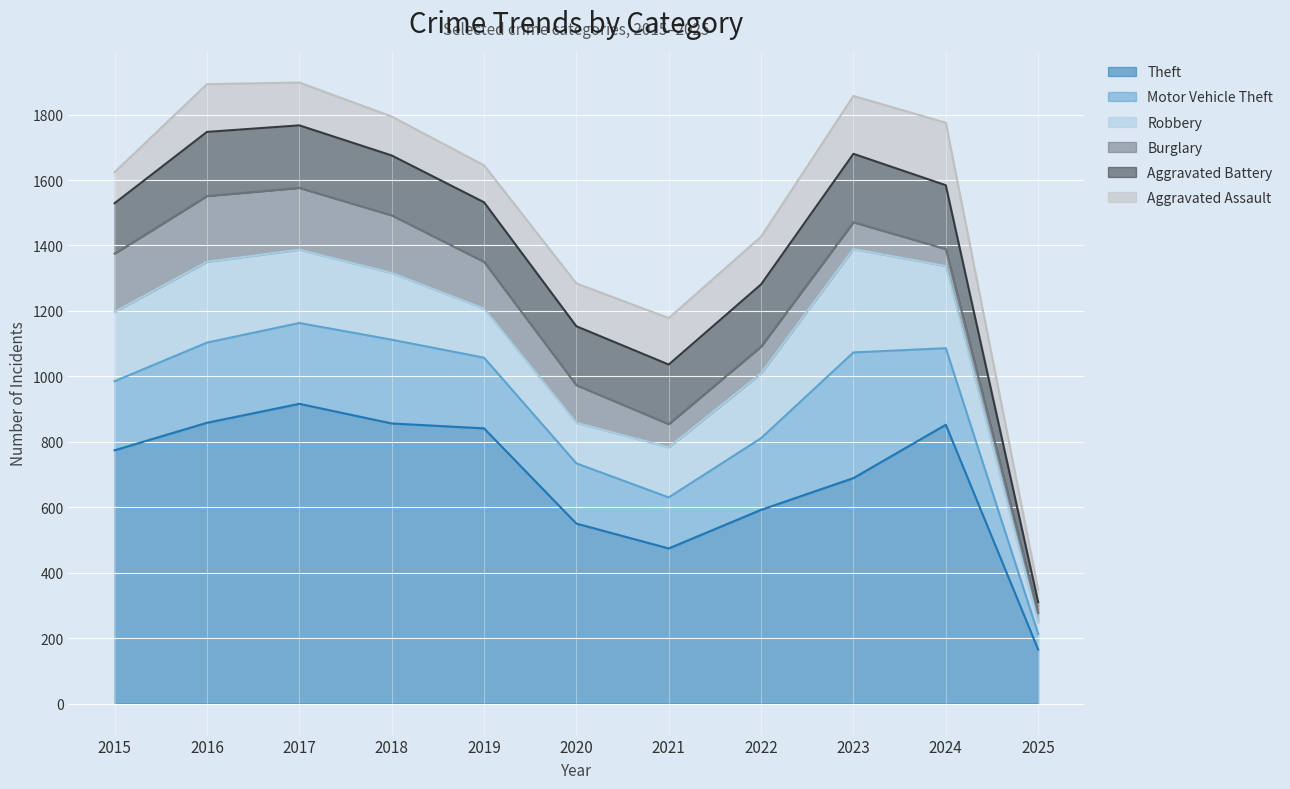

Is the value of Motor Vehicle Theft at 2022 greater than the value of Burglary at 2020?

Yes